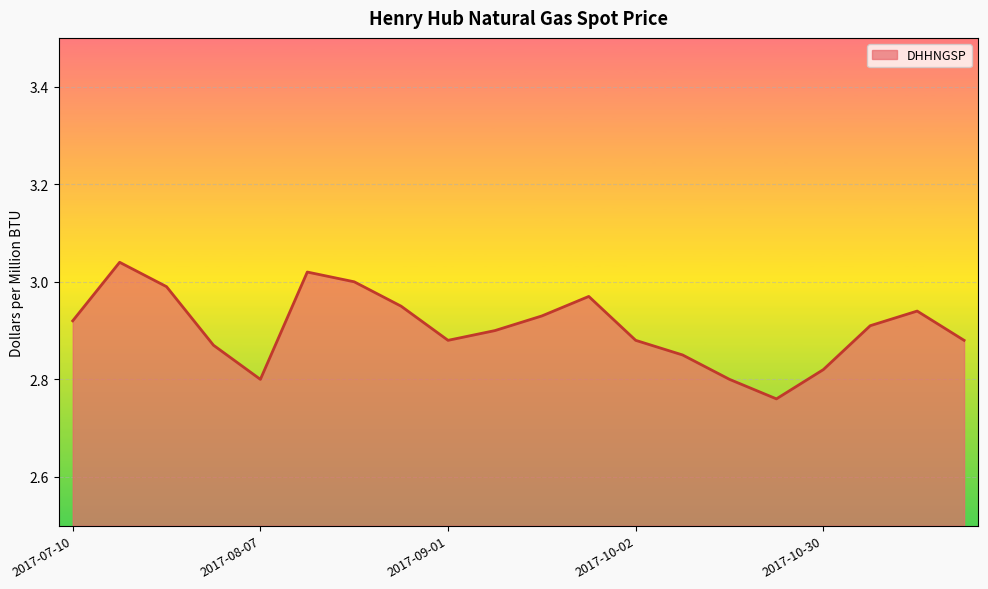

What is the difference between the maximum and second lowest values?

0.2